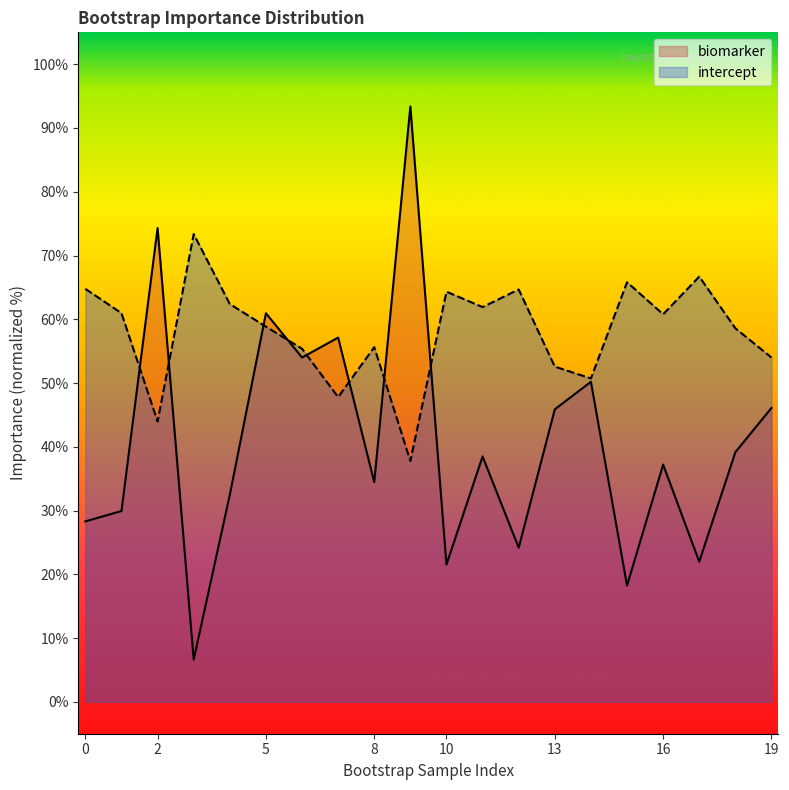

Which series has the largest range (max minus min)?

biomarker